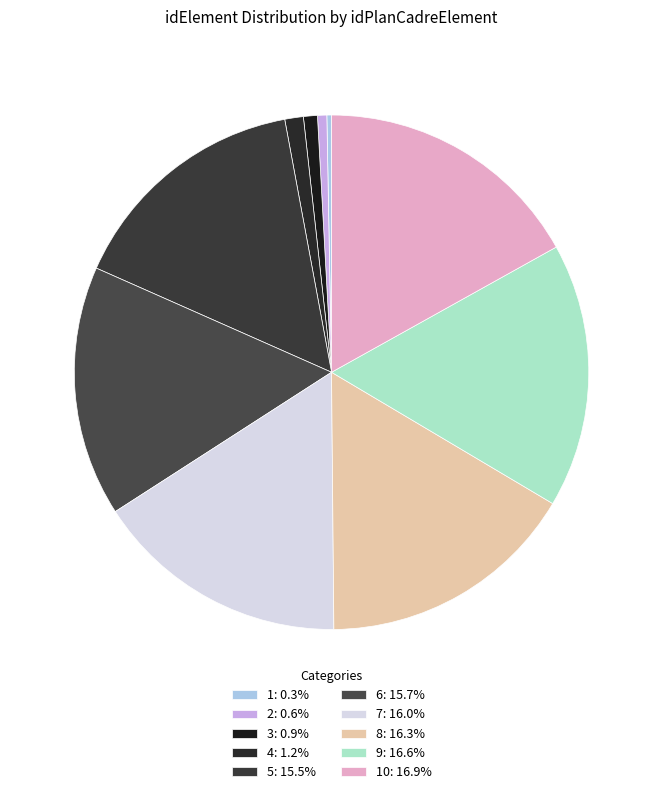

Which category has the smallest portion of the pie?

1